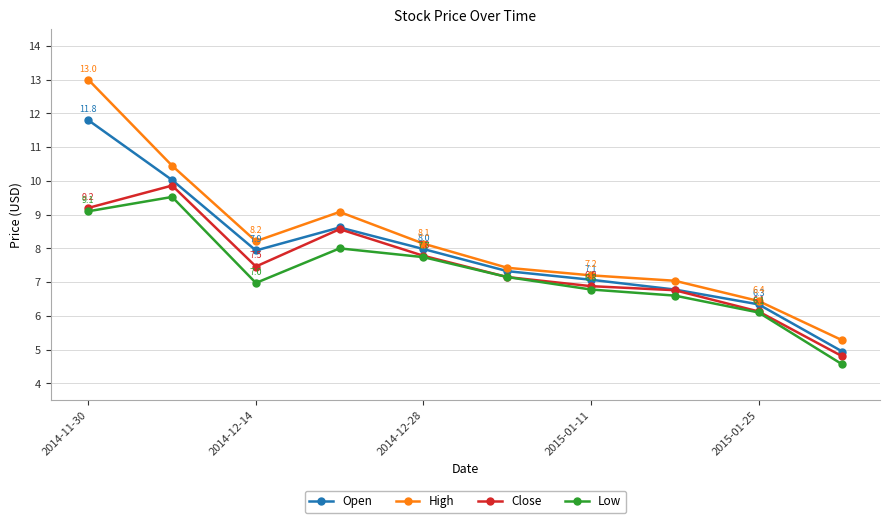

In Low, how many points are higher than both neighbors (excluding endpoints)?

2